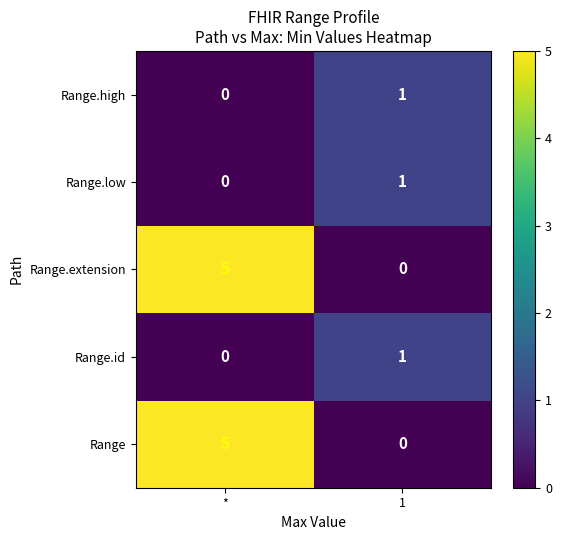

At how many categories does at least one series exceed 3?

1